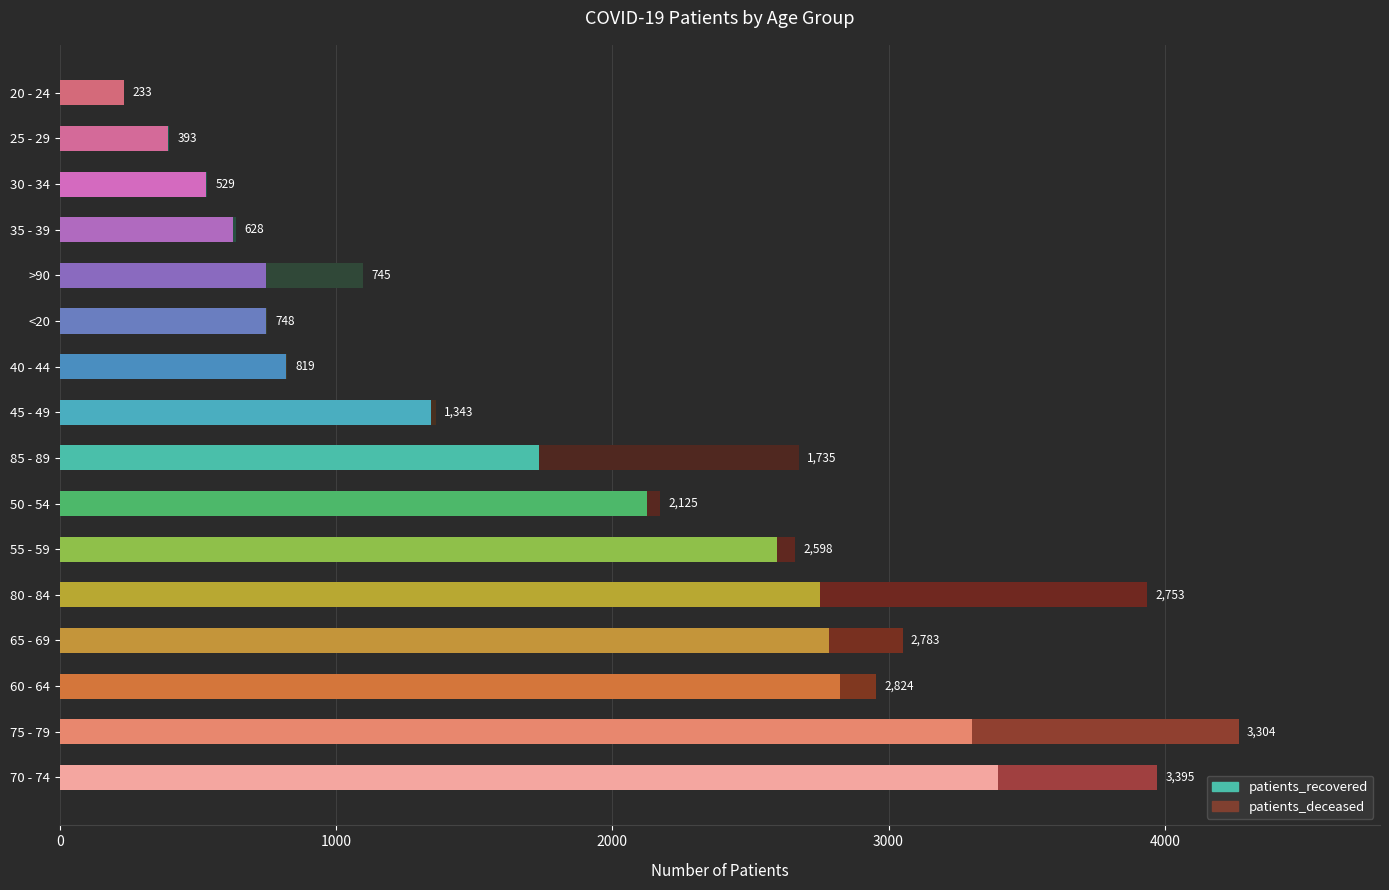

What is the maximum value for patients_recovered?

3395